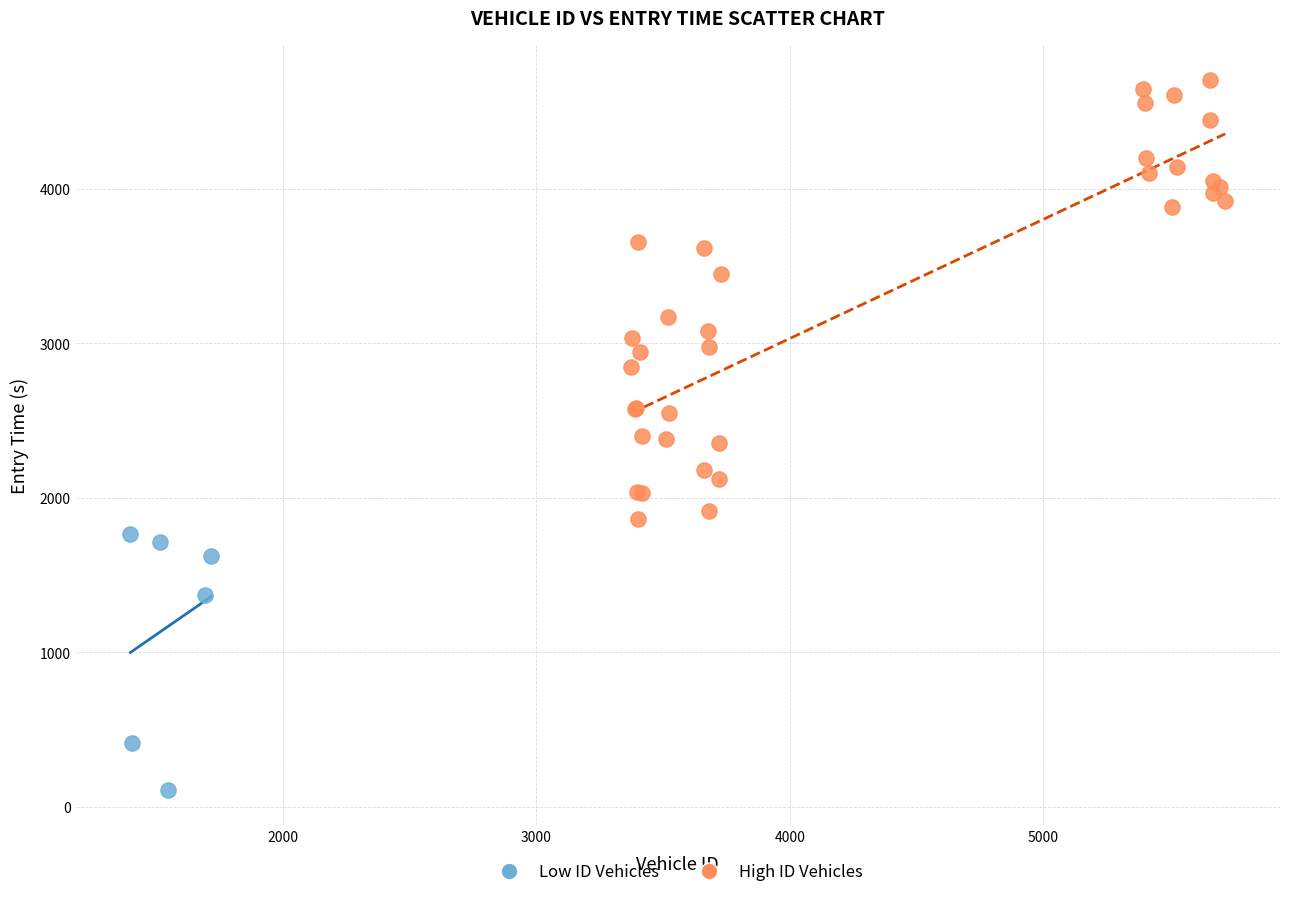

Which series reaches the maximum Y coordinate?

High ID Vehicles